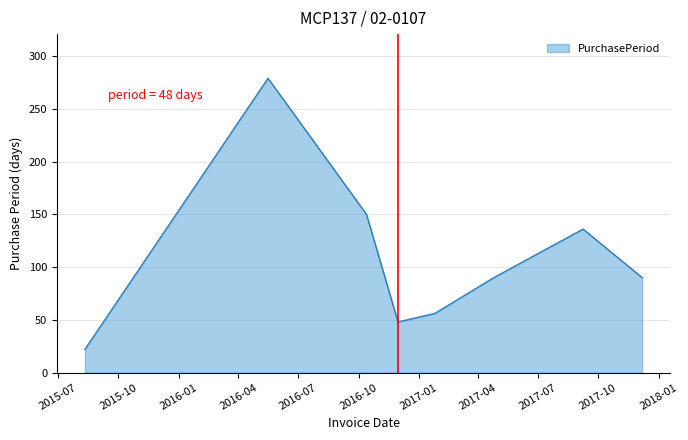

How many interior local peaks (higher than both neighbors) does the data have?

2